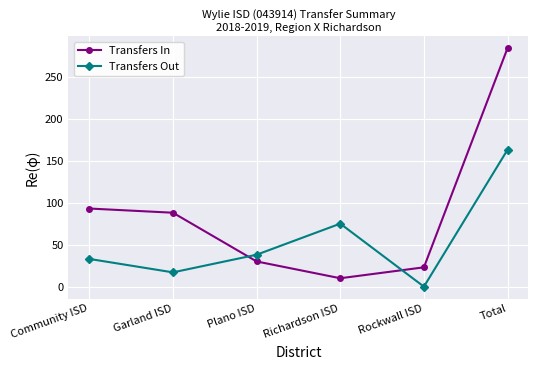

What position from the left is Community ISD?

1